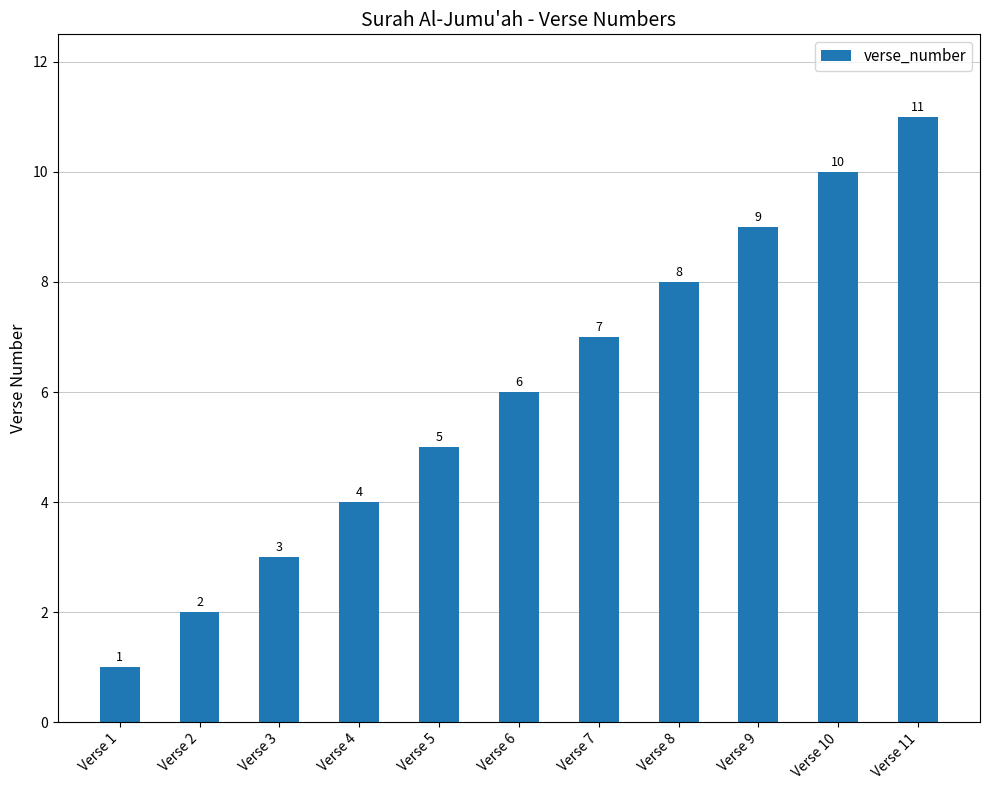

How many bars are there in total?

11